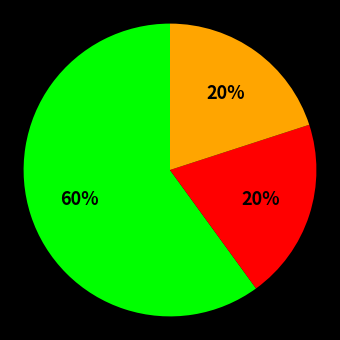

To the nearest percent, what is the difference between the largest and smallest slice percentages?

40%